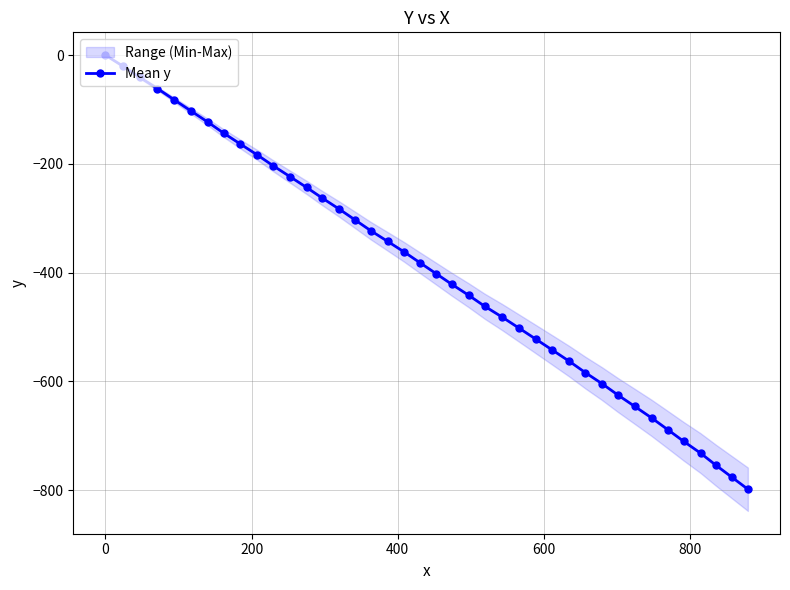

True or false: Mean y has more than 1 points higher than both neighbors.

False